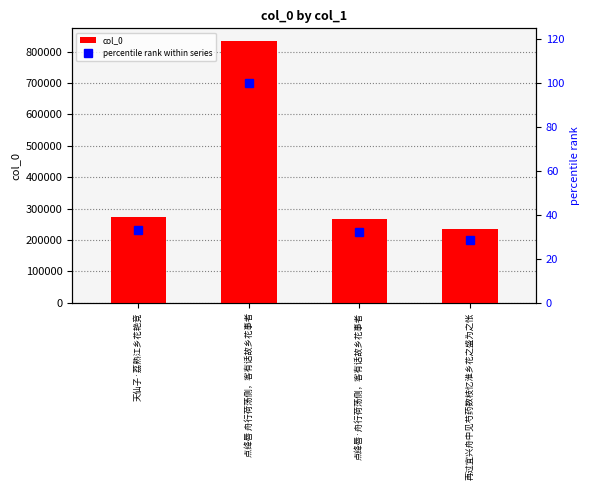

What are all the series names shown in the legend?

col_0, percentile rank within series